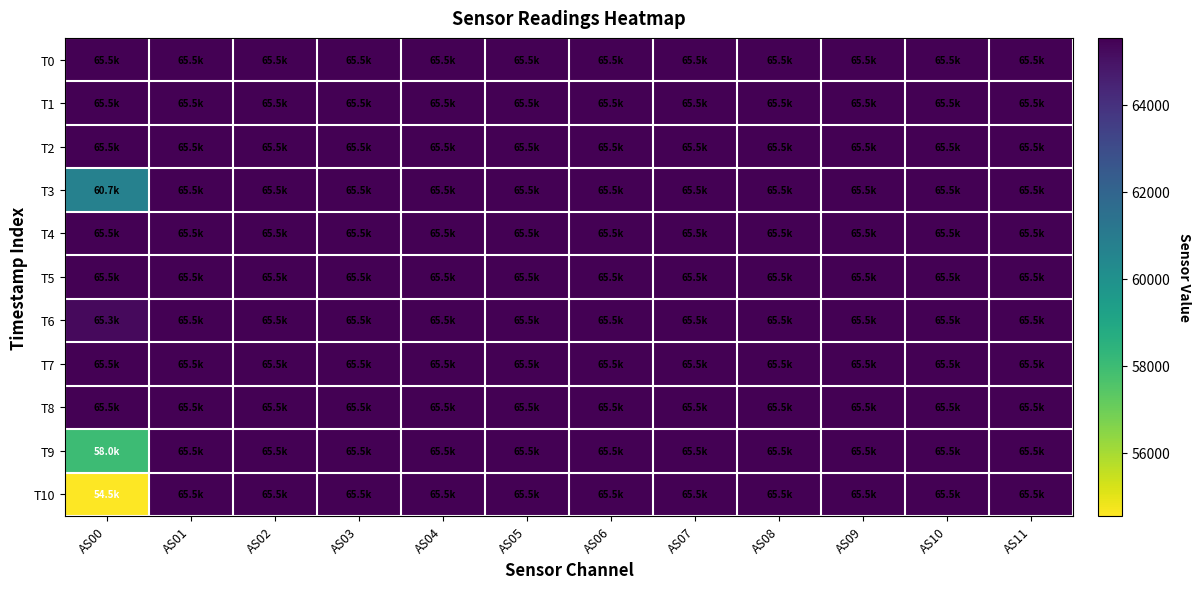

How many data points does each series have?

12